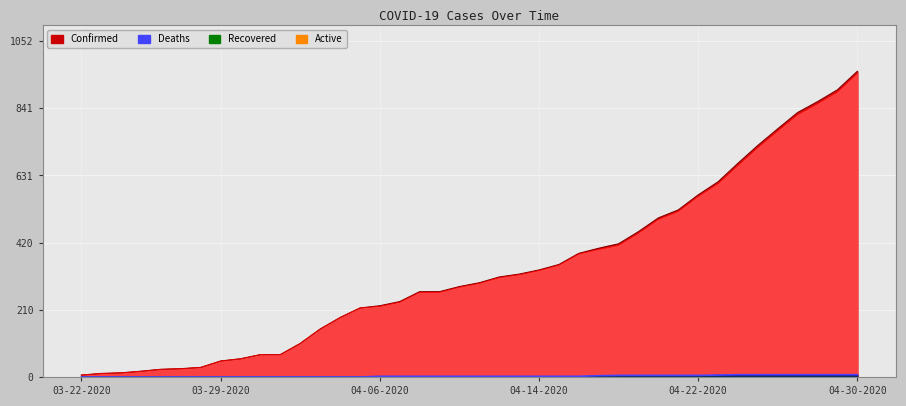

What is the sum of all Active values?

13400